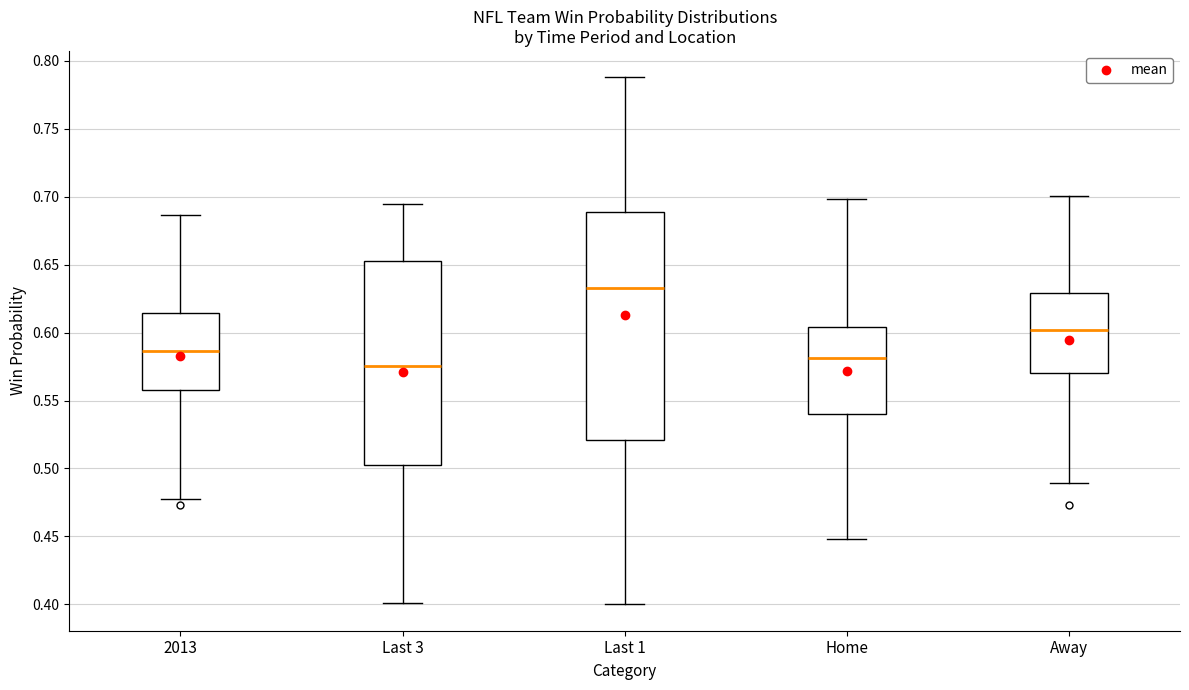

Reading left to right, read every box against the y-axis: the position of its median line, the range the box covers, and the ends of its whiskers. The values are not printed on the chart, so give them approximately, as read against the axis.

2013: median 0.585, box 0.560 to 0.615, whiskers 0.480 to 0.685
Last 3: median 0.575, box 0.505 to 0.650, whiskers 0.400 to 0.695
Last 1: median 0.635, box 0.520 to 0.690, whiskers 0.400 to 0.790
Home: median 0.580, box 0.540 to 0.605, whiskers 0.450 to 0.700
Away: median 0.600, box 0.570 to 0.630, whiskers 0.490 to 0.700